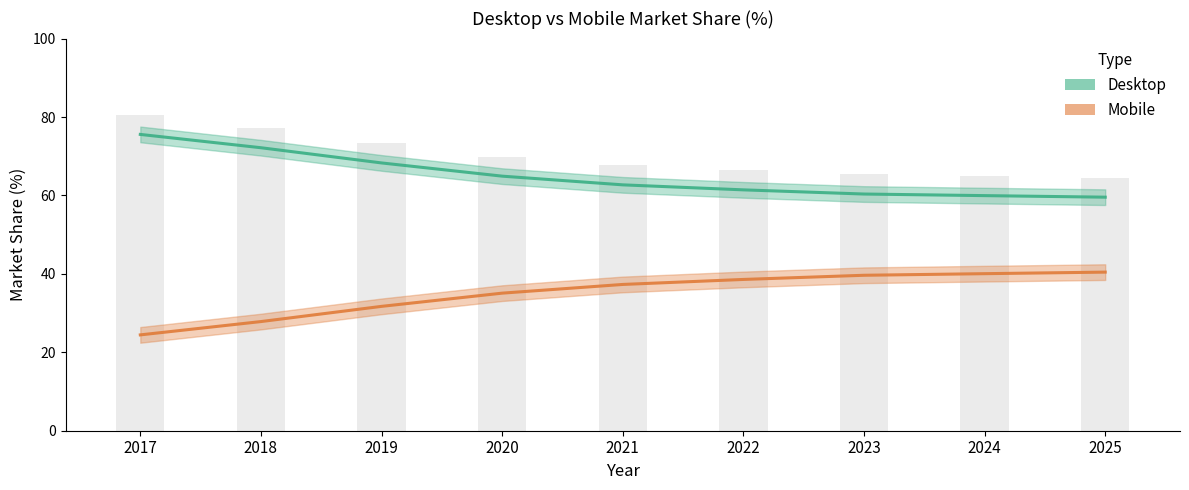

Which series has the largest total across all categories?

Desktop